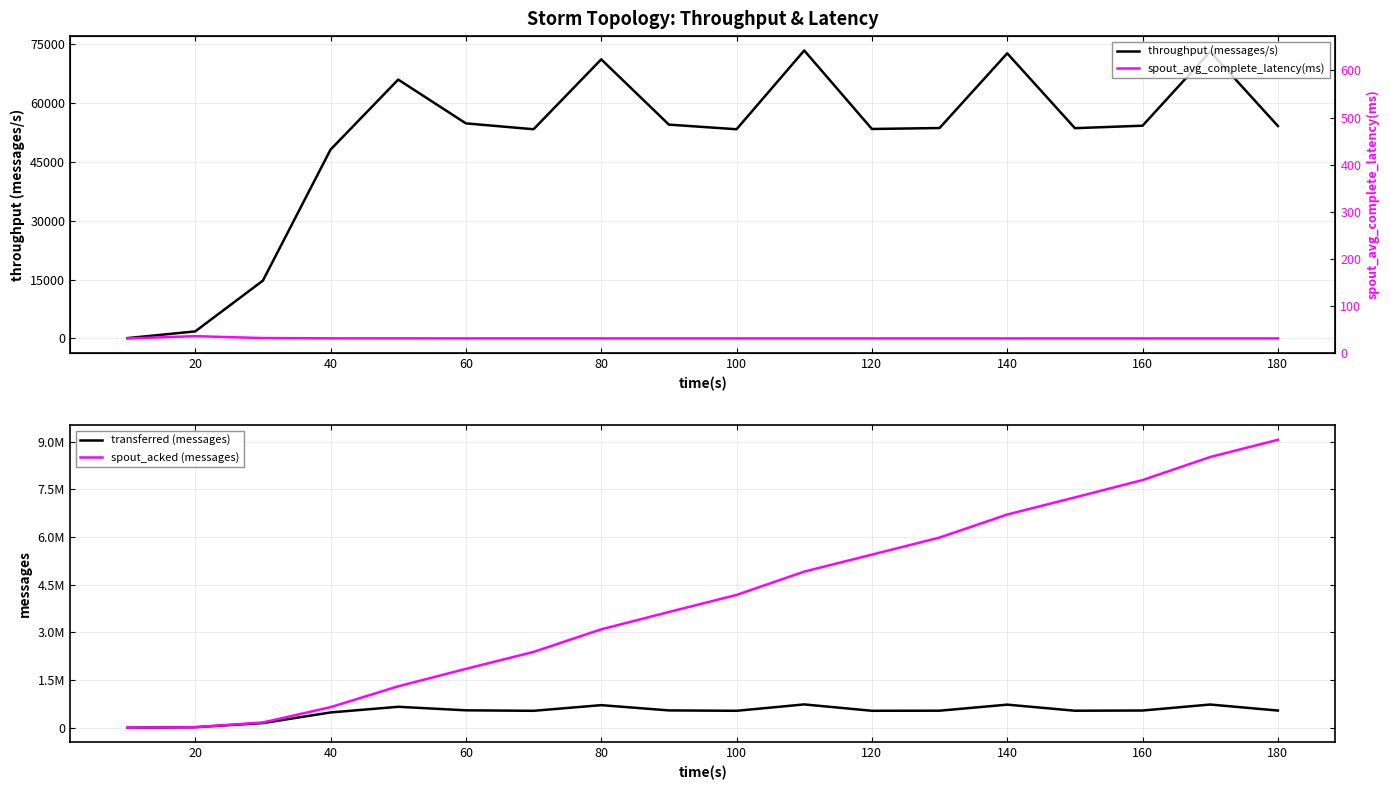

At how many categories does at least one series exceed 8382127?

2